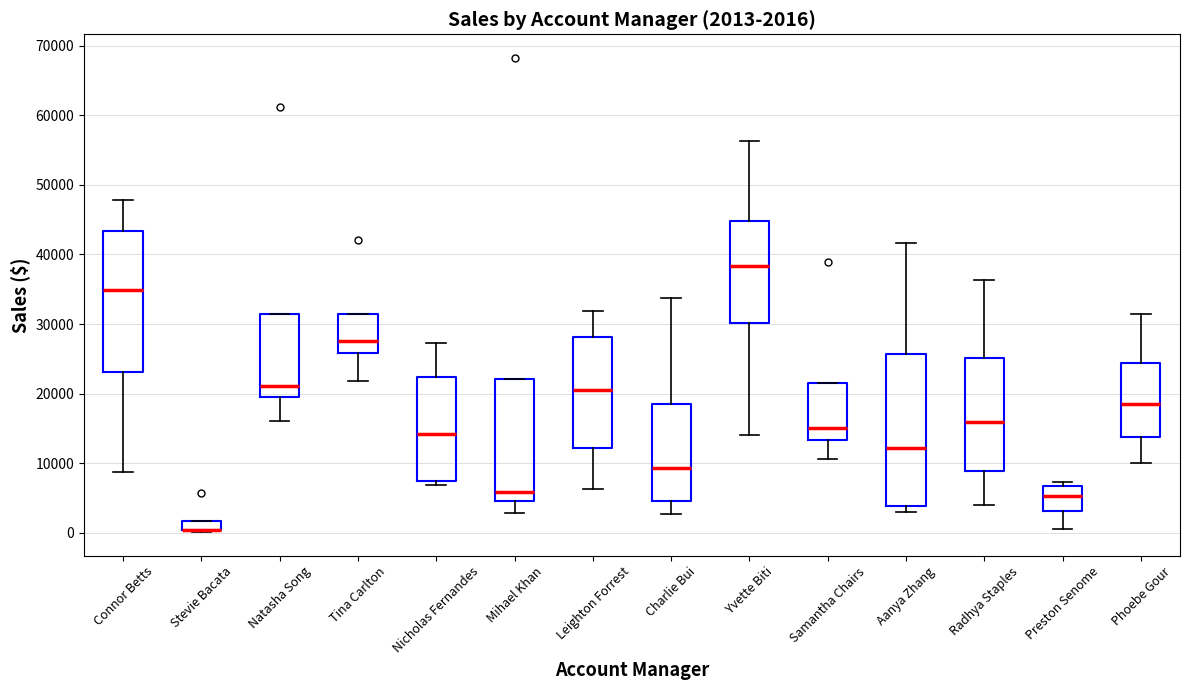

Which box is the tallest, from its lower edge to its upper edge?

Aanya Zhang